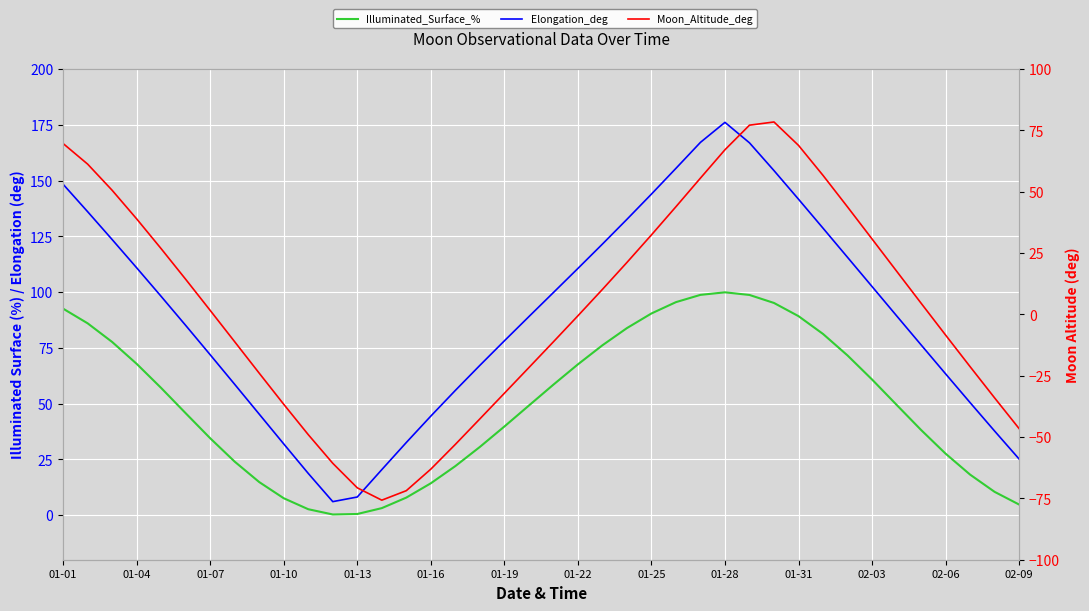

Rank the series by their maximum value, from highest to lowest.

Elongation_deg, Illuminated_Surface_%, Moon_Altitude_deg